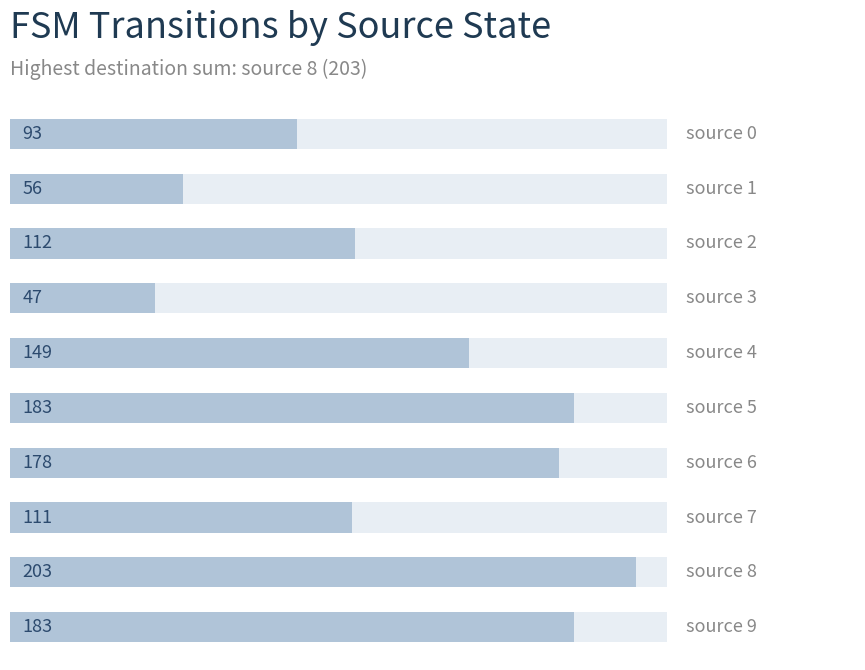

Is it true that the value at 8 is 89?

False